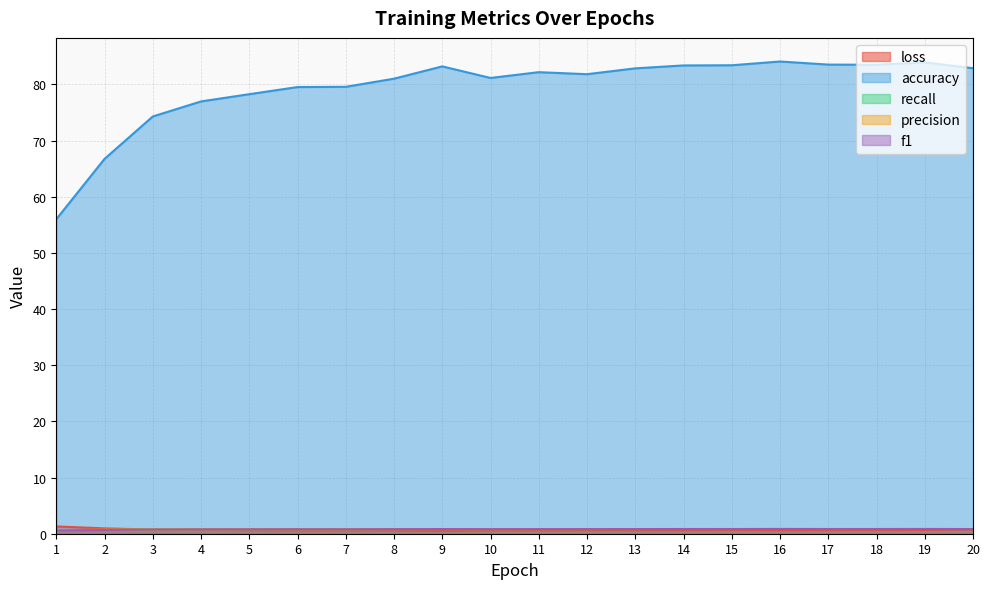

Reading left to right, list all the values displayed in this chart.

loss: 1.3	1.0	0.7	0.7	0.6	0.6	0.6	0.6	0.5	0.6	0.6	0.6	0.6	0.6	0.6	0.6	0.6	0.6	0.7	0.7
accuracy: 56.0	66.8	74.3	77.0	78.3	79.5	79.6	81.0	83.2	81.2	82.2	81.8	82.9	83.4	83.4	84.1	83.5	83.5	83.9	82.9
recall: 0.6	0.7	0.7	0.8	0.8	0.8	0.8	0.8	0.8	0.8	0.8	0.8	0.8	0.8	0.8	0.8	0.8	0.8	0.8	0.8
precision: 0.6	0.7	0.7	0.8	0.8	0.8	0.8	0.8	0.8	0.8	0.8	0.8	0.8	0.8	0.8	0.8	0.8	0.8	0.8	0.8
f1: 0.6	0.7	0.7	0.8	0.8	0.8	0.8	0.8	0.8	0.8	0.8	0.8	0.8	0.8	0.8	0.8	0.8	0.8	0.8	0.8